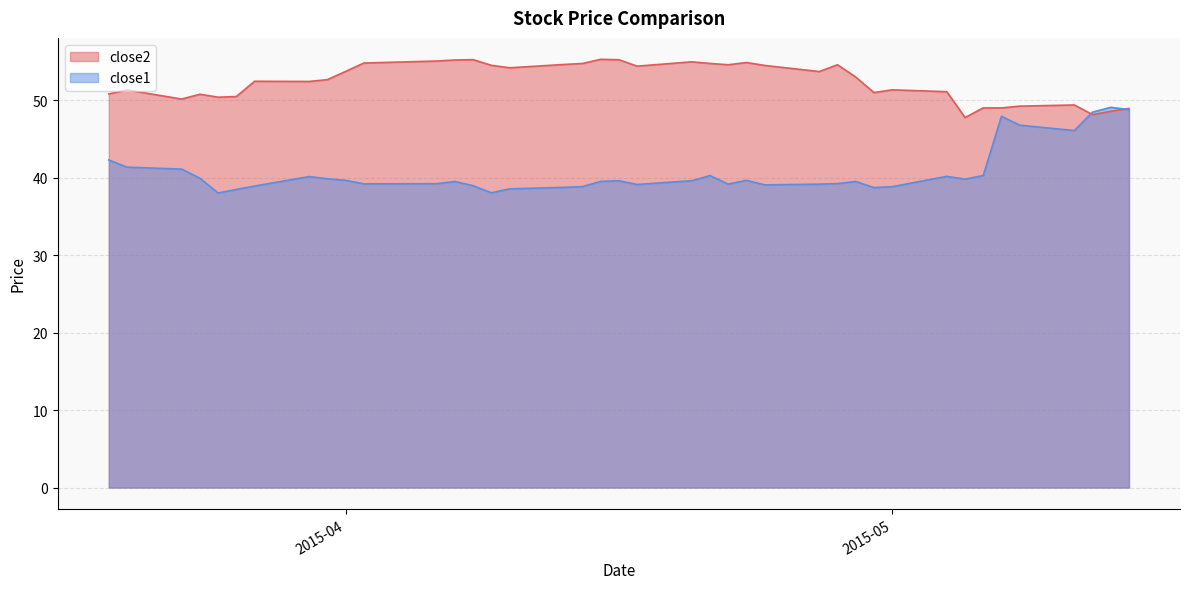

Is it true that close1 equals 39.7 at 2015-04?

True